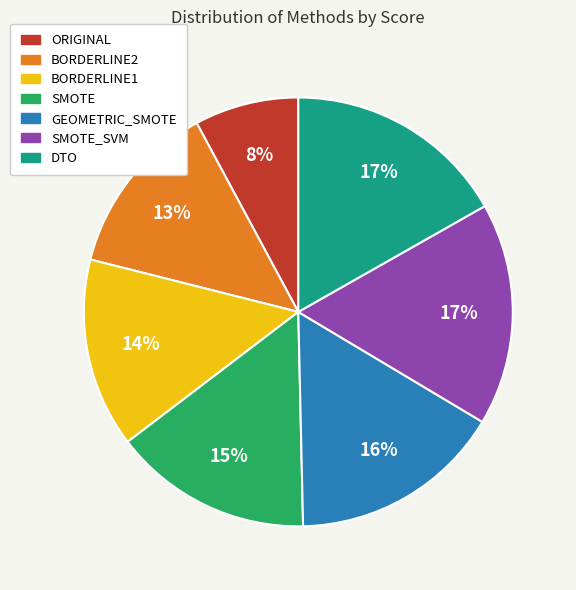

What is the smallest slice in the pie chart?

ORIGINAL